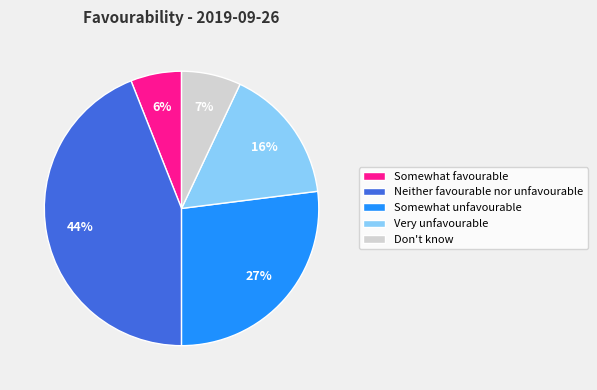

What percentage is the Somewhat unfavourable slice, to the nearest percent?

27%